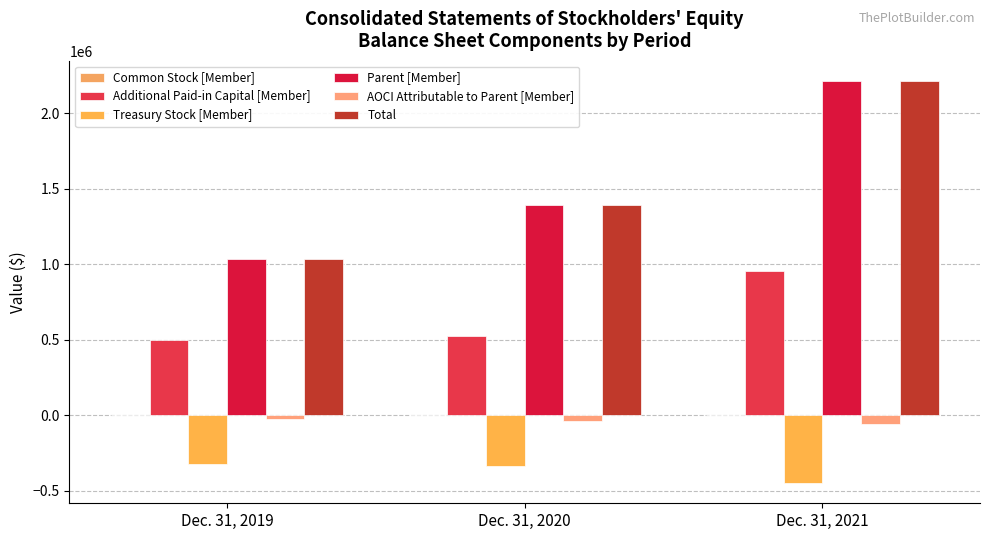

Reading right to left, what are all the values shown in this chart?

Common Stock [Member]: 725	721	717
Additional Paid-in Capital [Member]: 952939	525541	498866
Treasury Stock [Member]: -448976	-332164	-324551
Parent [Member]: 2213774	1390293	1032382
AOCI Attributable to Parent [Member]: -54755	-34254	-24917
Total: 2214087	1390204	1032851